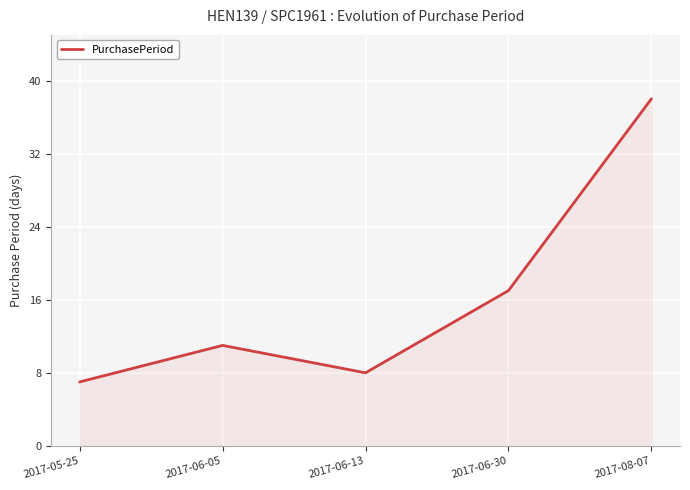

Reading left to right, what are all the values shown in this chart?

2017-05-25=7	2017-06-05=11	2017-06-13=8	2017-06-30=17	2017-08-07=38